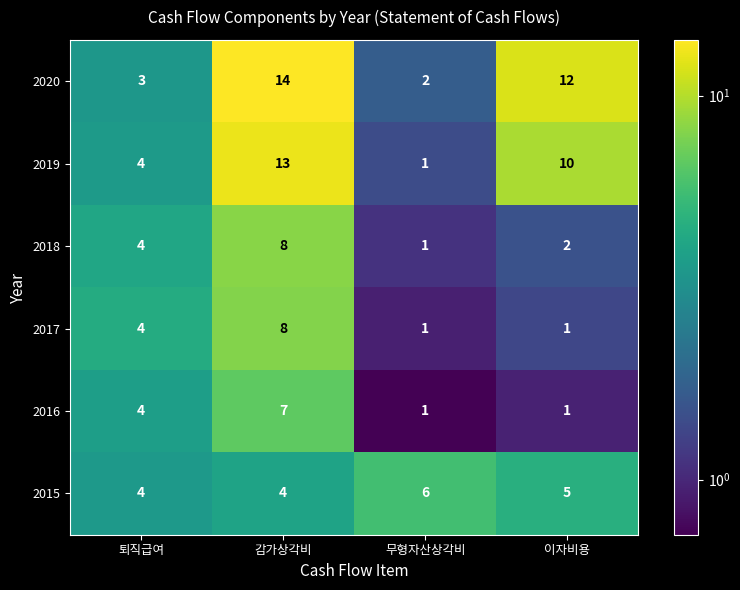

The 2018 series shows 4 at 감가상각비. True or false?

False